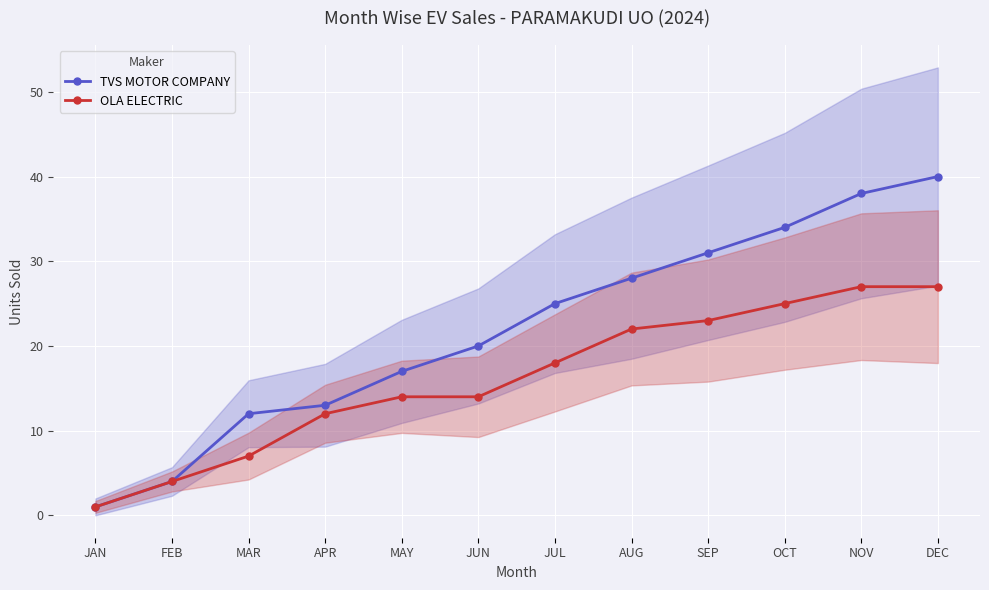

What is the total value across all series at JUN?

34